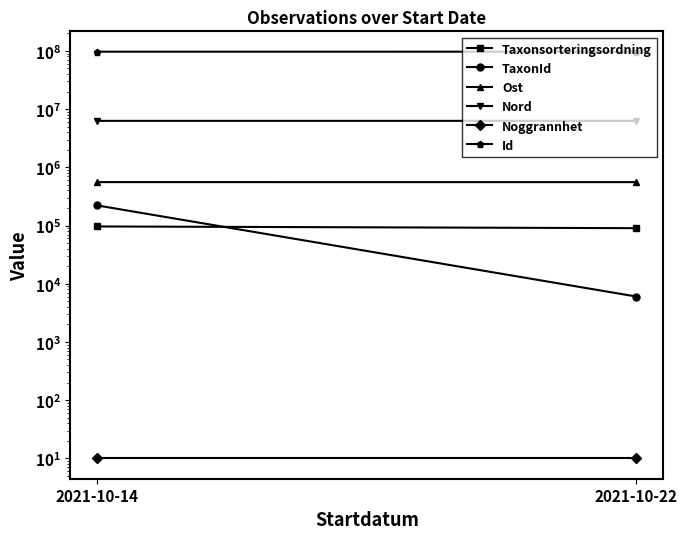

At how many categories does at least one series exceed 88085844?

2